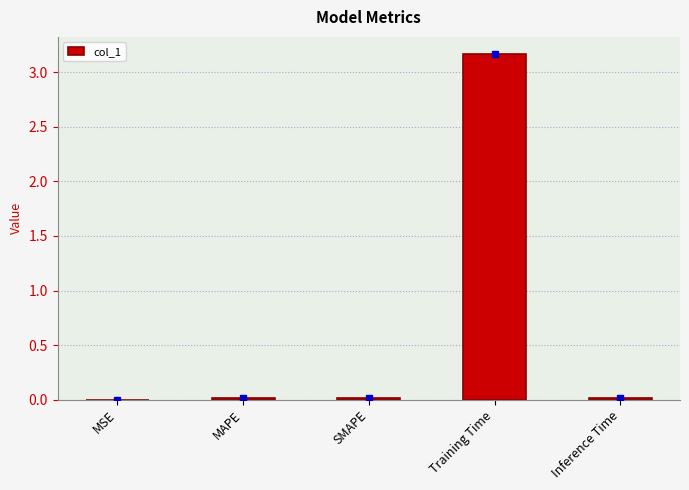

Which label corresponds to the largest value in the chart?

Training Time